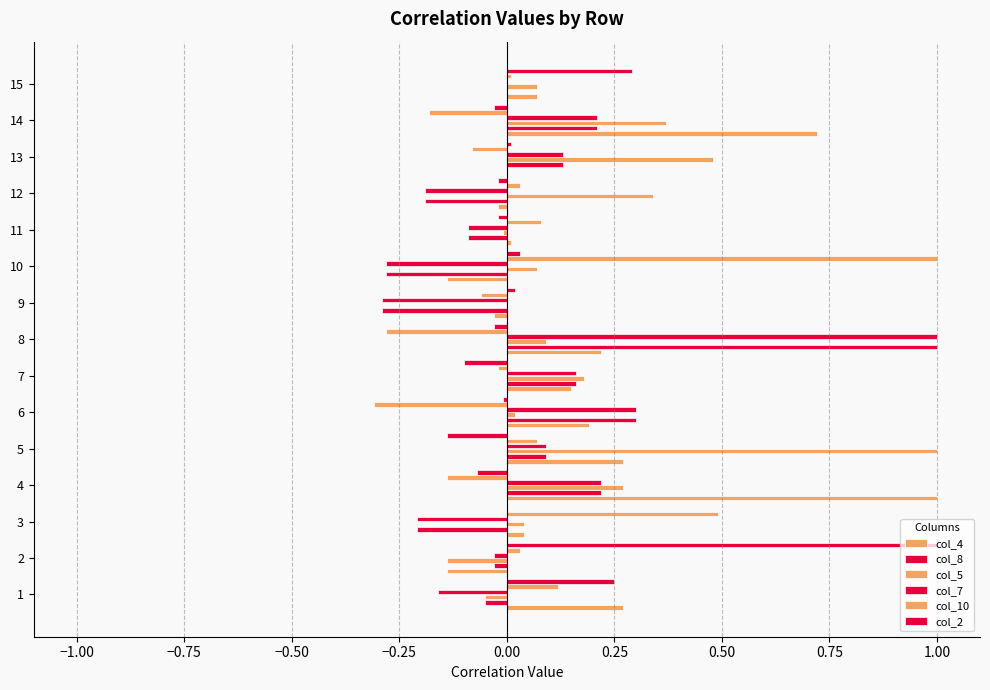

How many data points does each series have?

15